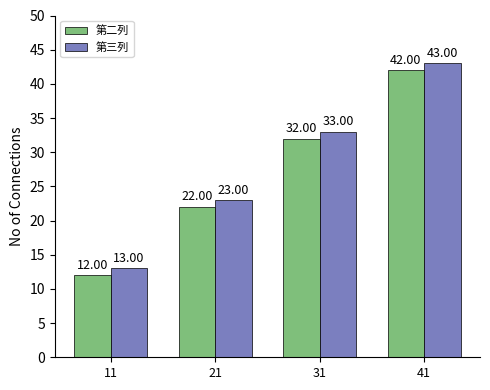

List the labels in order of 第二列 value, largest first.

41, 31, 21, 11